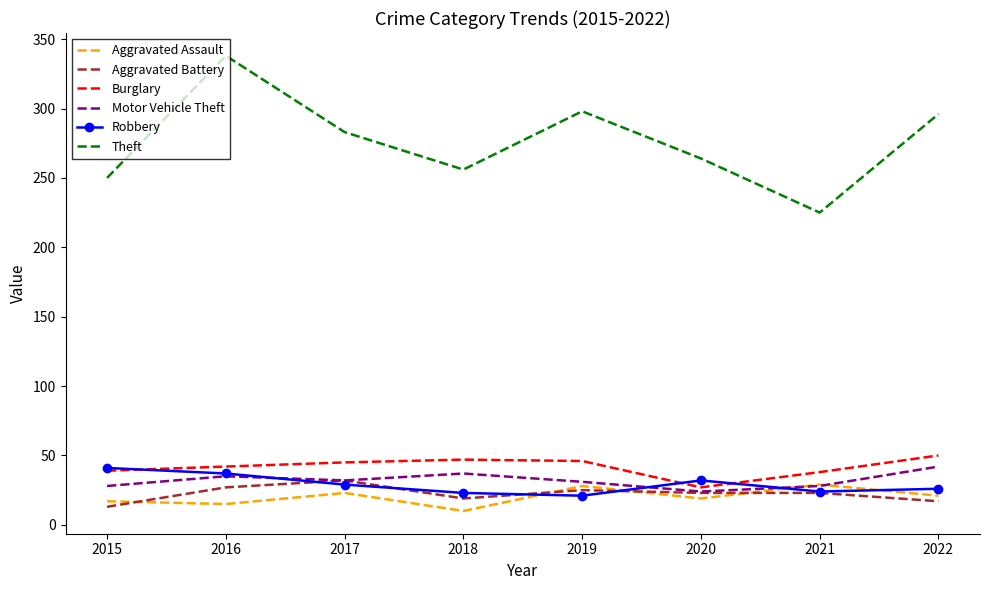

Which series changed the most between 2016 and 2020?

Theft